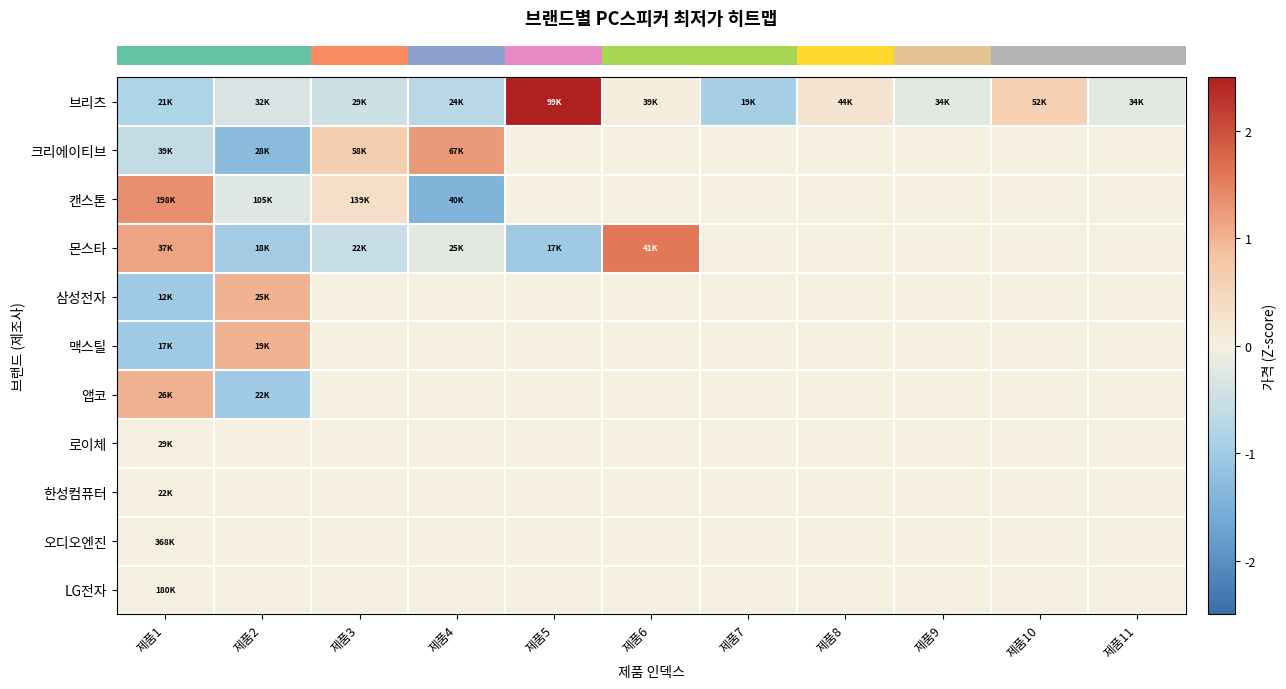

Reading left to right, list all the values displayed in this chart.

row_0: 제품1=-0.8	제품2=-0.3	제품3=-0.5	제품4=-0.7	제품5=2.8	제품6=0.0	제품7=-0.9	제품8=0.2	제품9=-0.2	제품10=0.6	제품11=-0.2
row_1: 제품1=-0.6	제품2=-1.3	제품3=0.6	제품4=1.2	제품5=0.0	제품6=0.0	제품7=0.0	제품8=0.0	제품9=0.0	제품10=0.0	제품11=0.0
row_2: 제품1=1.4	제품2=-0.3	제품3=0.3	제품4=-1.4	제품5=0.0	제품6=0.0	제품7=0.0	제품8=0.0	제품9=0.0	제품10=0.0	제품11=0.0
row_3: 제품1=1.1	제품2=-1.0	제품3=-0.5	제품4=-0.2	제품5=-1.0	제품6=1.6	제품7=0.0	제품8=0.0	제품9=0.0	제품10=0.0	제품11=0.0
row_4: 제품1=-1.0	제품2=1.0	제품3=0.0	제품4=0.0	제품5=0.0	제품6=0.0	제품7=0.0	제품8=0.0	제품9=0.0	제품10=0.0	제품11=0.0
row_5: 제품1=-1.0	제품2=1.0	제품3=0.0	제품4=0.0	제품5=0.0	제품6=0.0	제품7=0.0	제품8=0.0	제품9=0.0	제품10=0.0	제품11=0.0
row_6: 제품1=1.0	제품2=-1.0	제품3=0.0	제품4=0.0	제품5=0.0	제품6=0.0	제품7=0.0	제품8=0.0	제품9=0.0	제품10=0.0	제품11=0.0
row_7: 제품1=0.0	제품2=0.0	제품3=0.0	제품4=0.0	제품5=0.0	제품6=0.0	제품7=0.0	제품8=0.0	제품9=0.0	제품10=0.0	제품11=0.0
row_8: 제품1=0.0	제품2=0.0	제품3=0.0	제품4=0.0	제품5=0.0	제품6=0.0	제품7=0.0	제품8=0.0	제품9=0.0	제품10=0.0	제품11=0.0
row_9: 제품1=0.0	제품2=0.0	제품3=0.0	제품4=0.0	제품5=0.0	제품6=0.0	제품7=0.0	제품8=0.0	제품9=0.0	제품10=0.0	제품11=0.0
row_10: 제품1=0.0	제품2=0.0	제품3=0.0	제품4=0.0	제품5=0.0	제품6=0.0	제품7=0.0	제품8=0.0	제품9=0.0	제품10=0.0	제품11=0.0